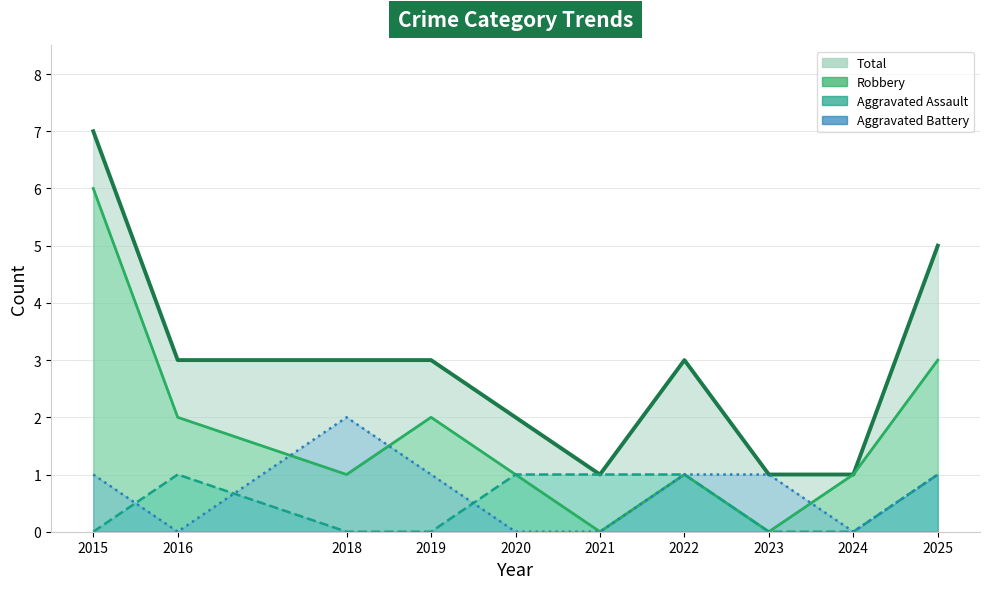

True or false: Total and Aggravated Assault intersect in this chart.

False